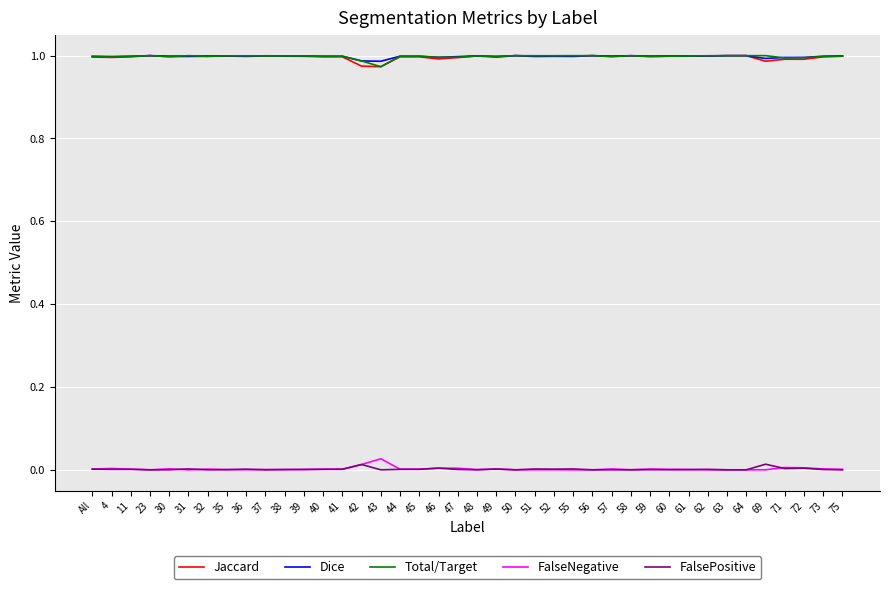

The value of Total/Target at 36 is 1.0. True or false?

True